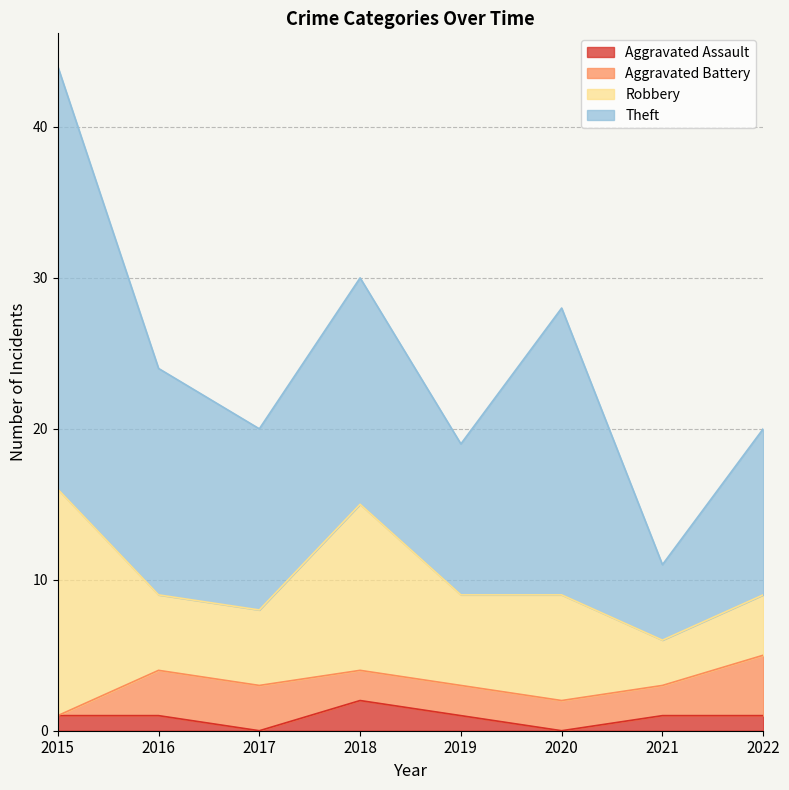

True or false: Aggravated Battery and Aggravated Assault cross at least once.

True